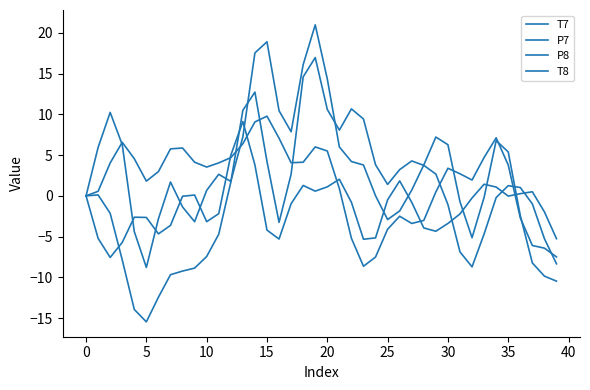

What is the maximum value shown in the chart?

21.0